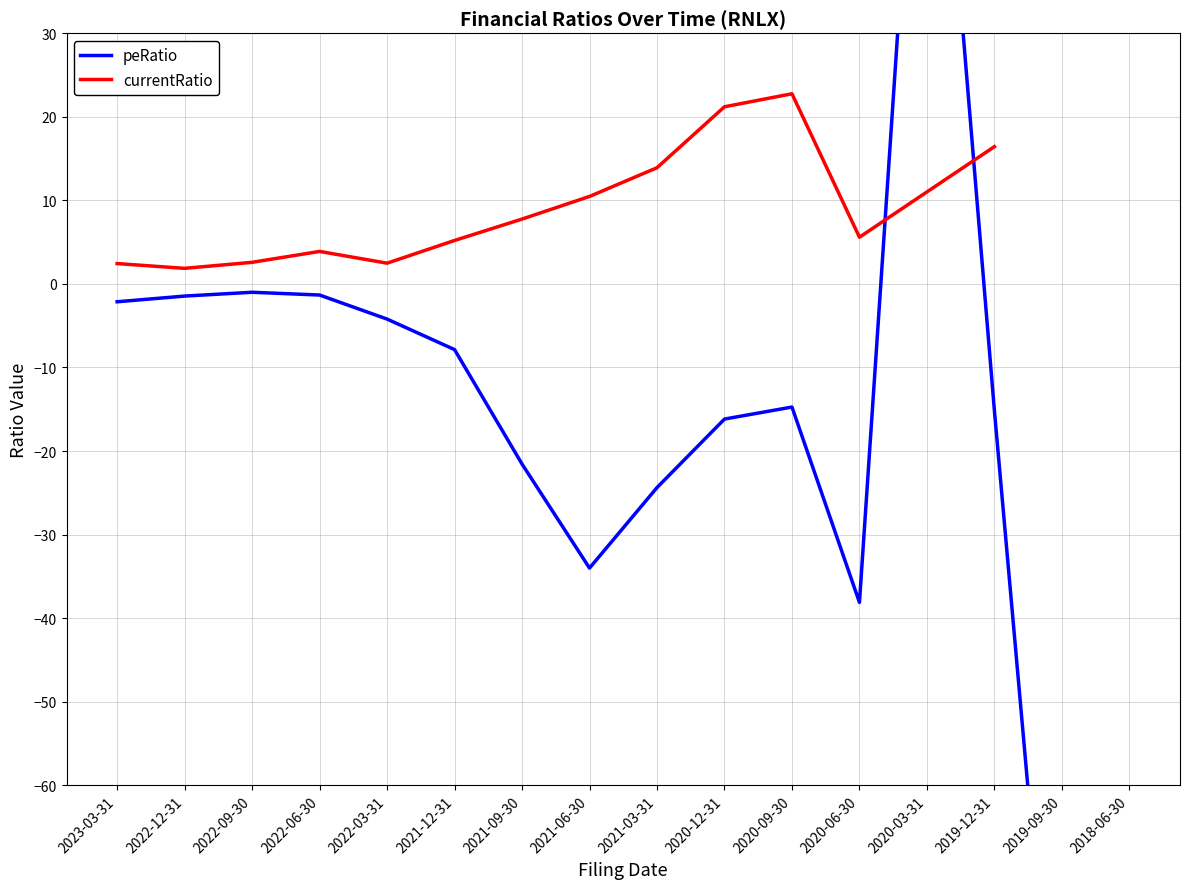

What is the sum of all values?

-1352.9